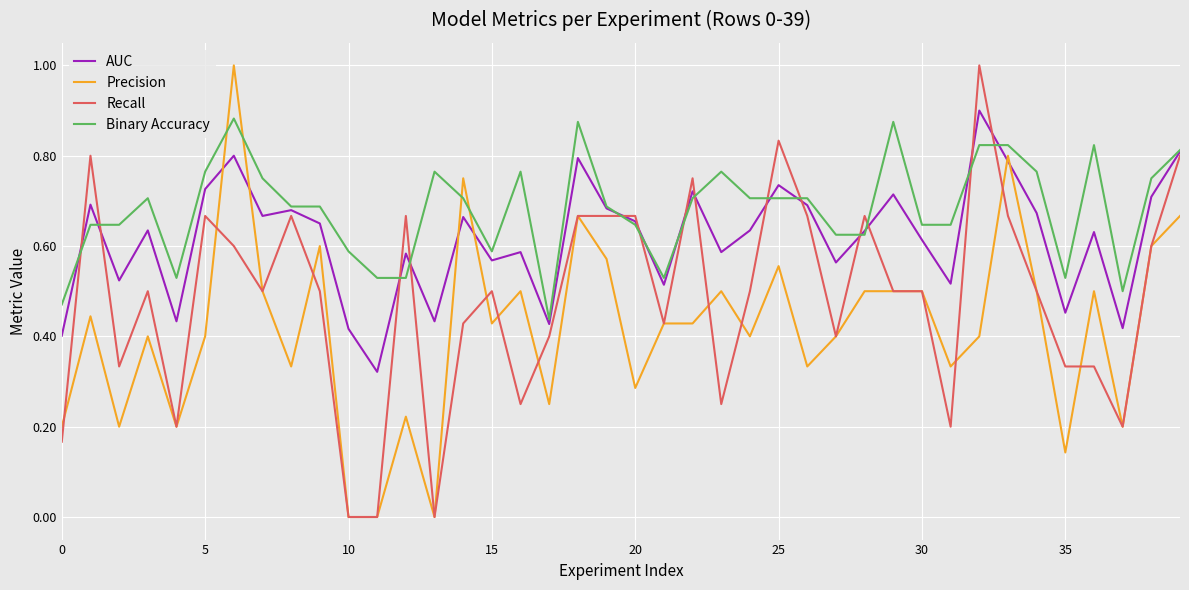

True or false: Recall has more than 0 interior local peaks.

True